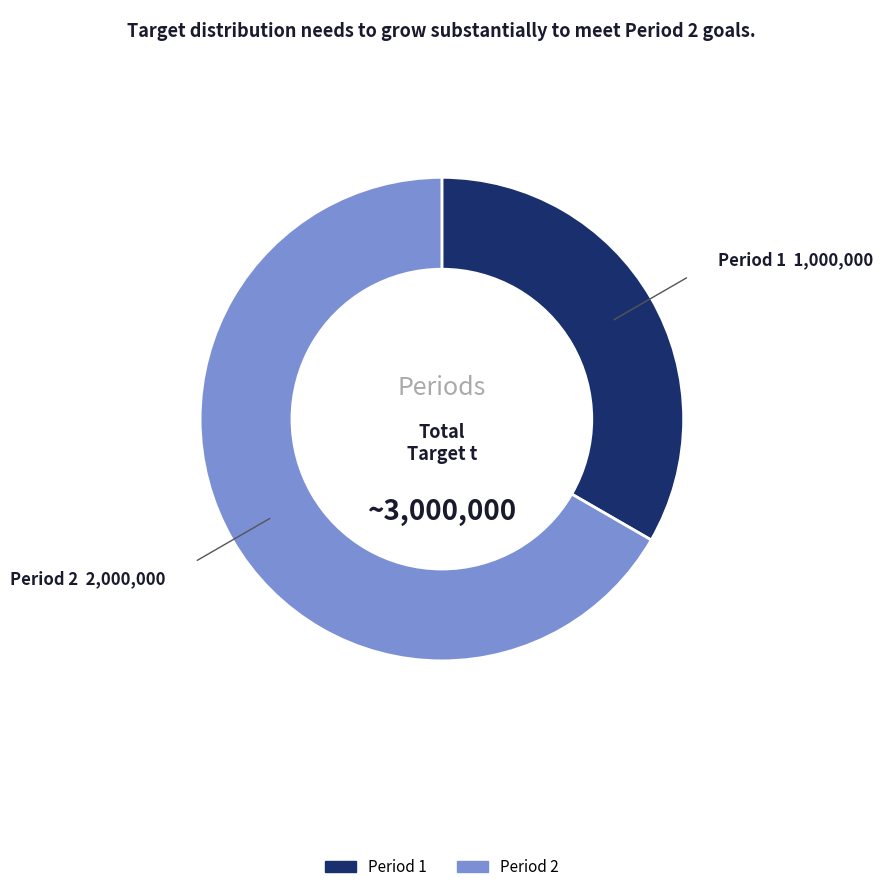

Is there any slice that represents more than half of the pie?

Yes